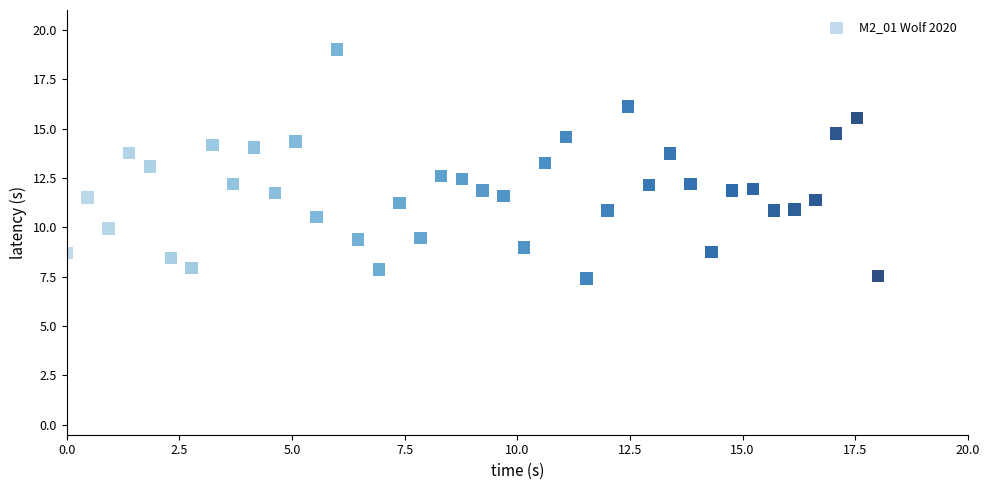

What is the range of Y values (max minus min)?

11.6